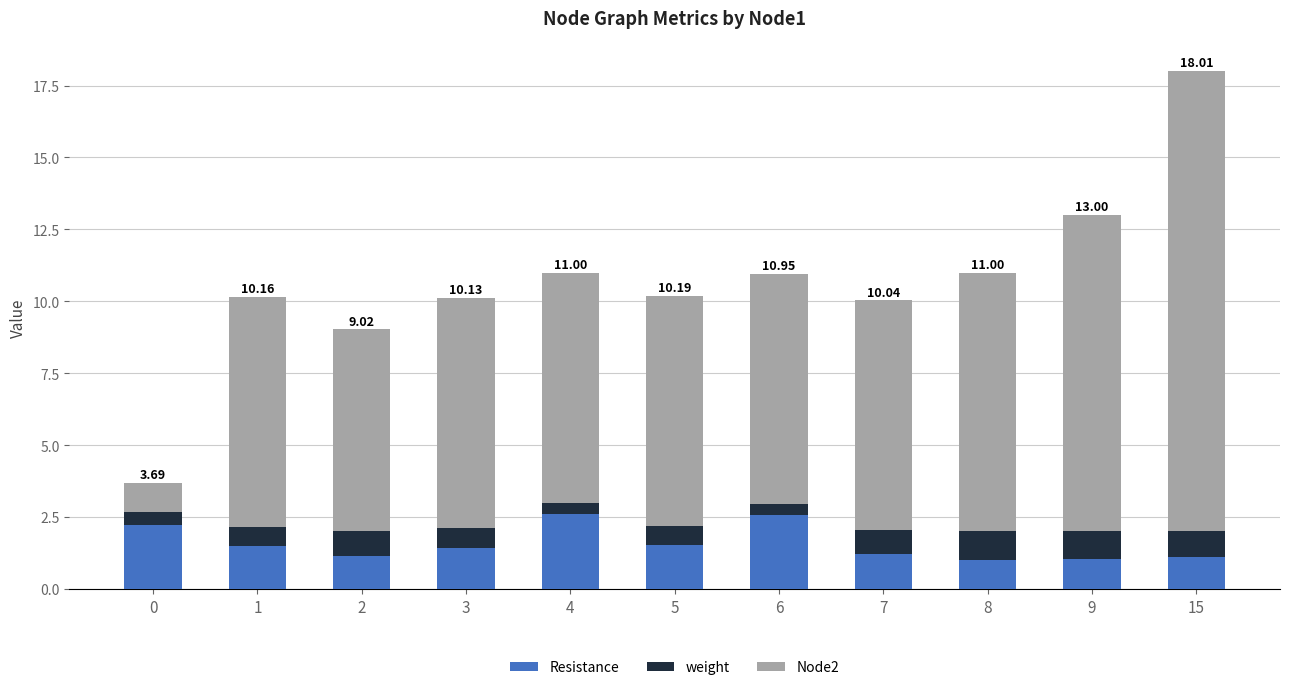

At which category is the sum across all series the highest?

15